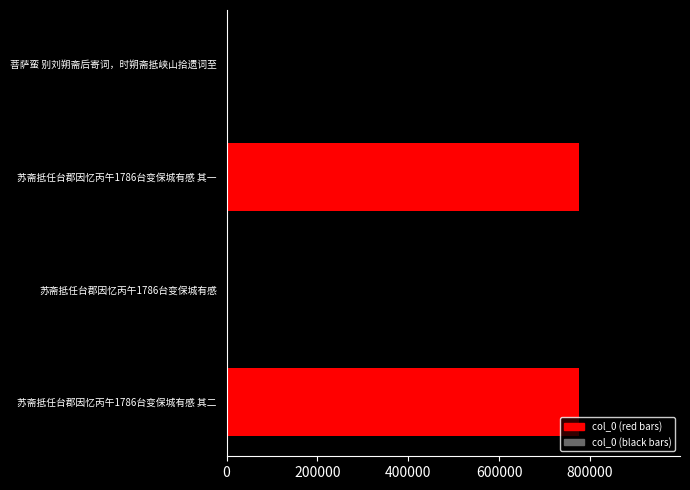

What is the maximum value shown in the chart?

907403